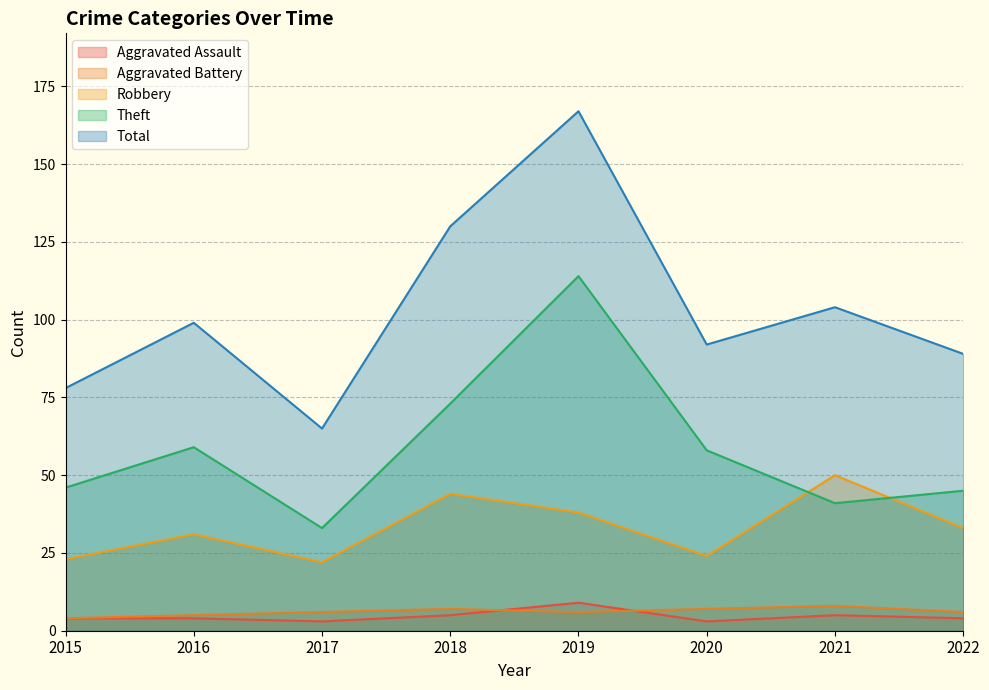

Is it true that Aggravated Assault equals 2 at 2016?

False